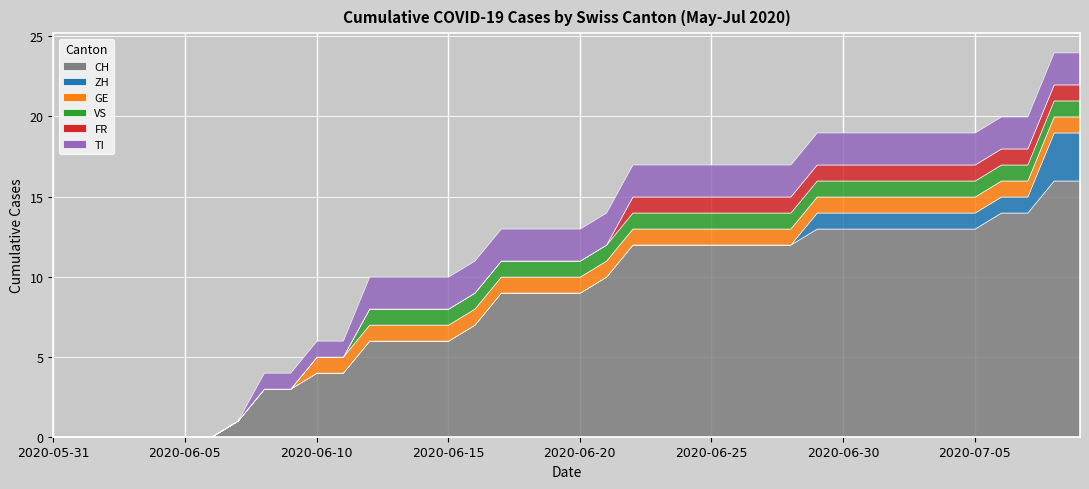

What is the total value across all series at 2020-06-13?

10